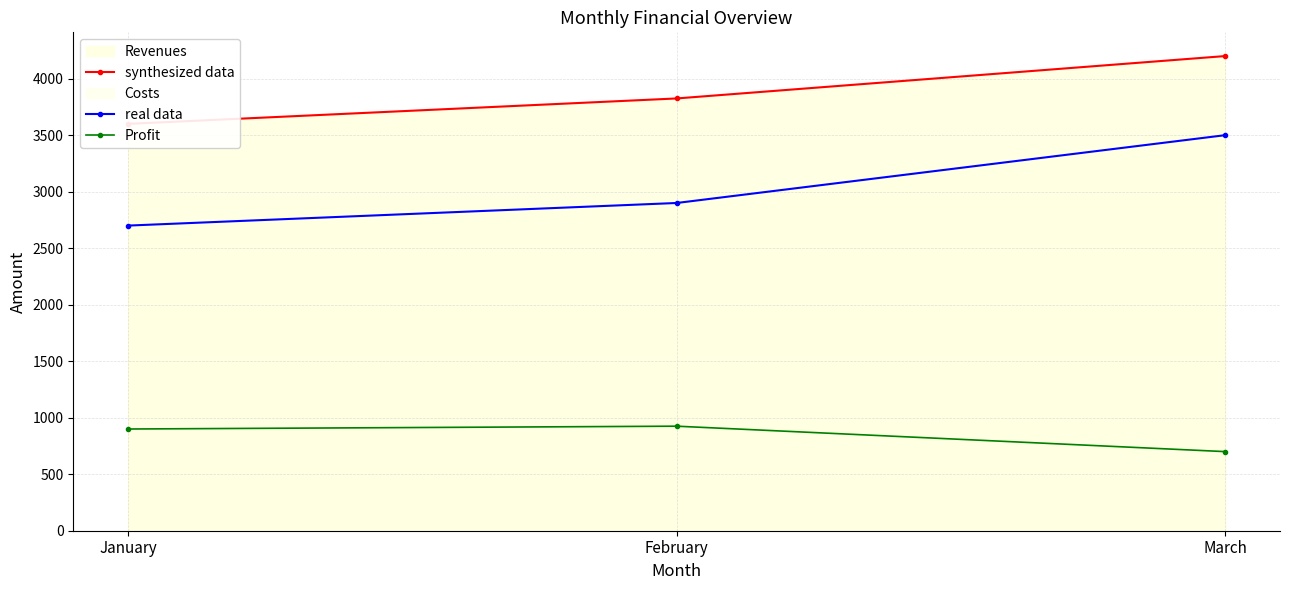

What is the value of the real data point at the 2nd from the left?

2900